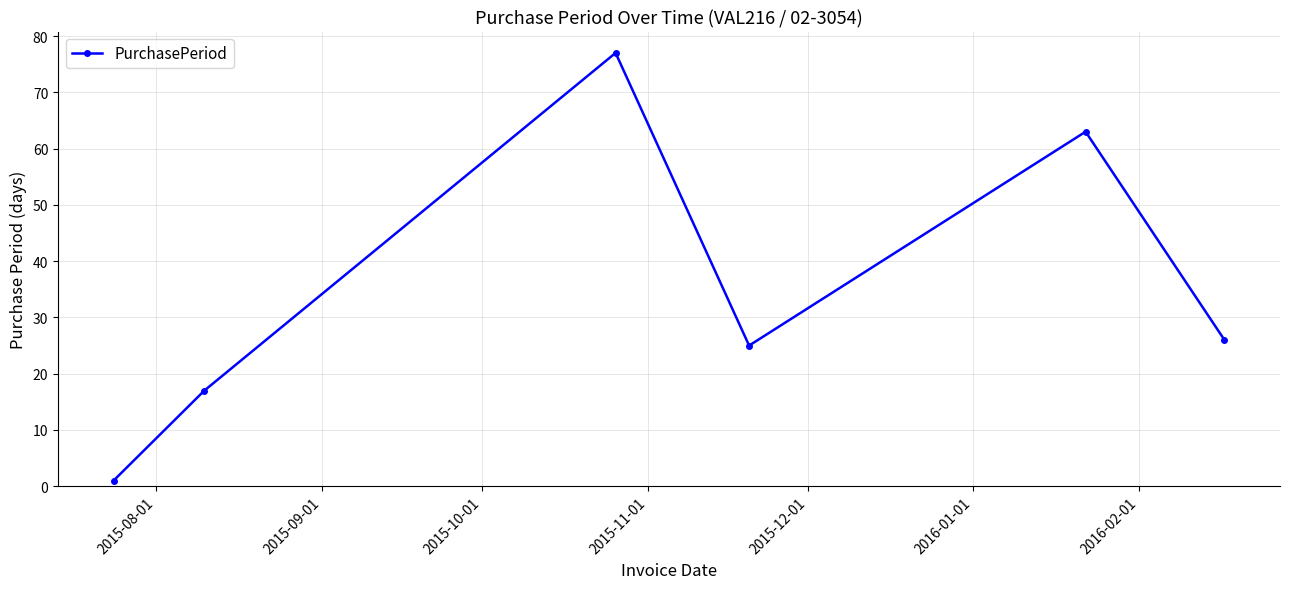

How many points are higher than both their immediate neighbors (excluding endpoints)?

2